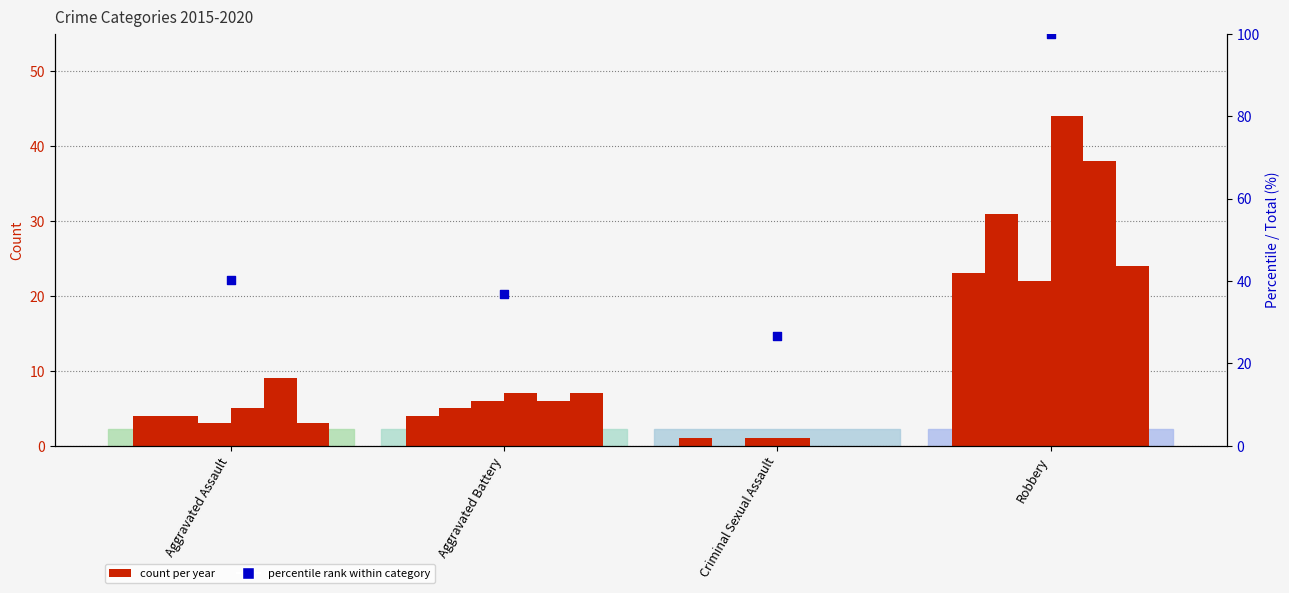

What is the change in value from Aggravated Battery to Robbery?

+63.1